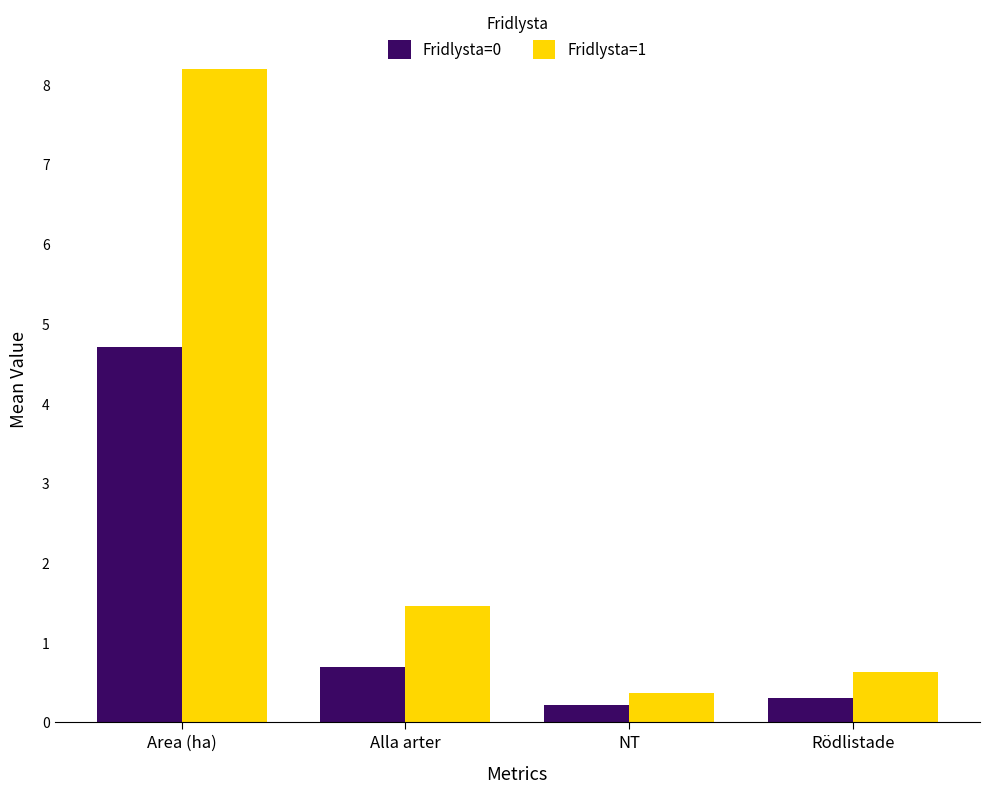

What is the difference between the maximum and second lowest values in the Fridlysta=1 series?

7.6